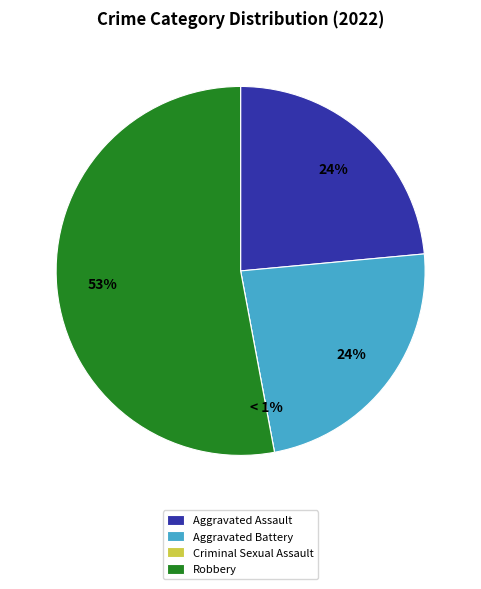

To the nearest percent, what is the difference between the largest and smallest slice percentages?

53%